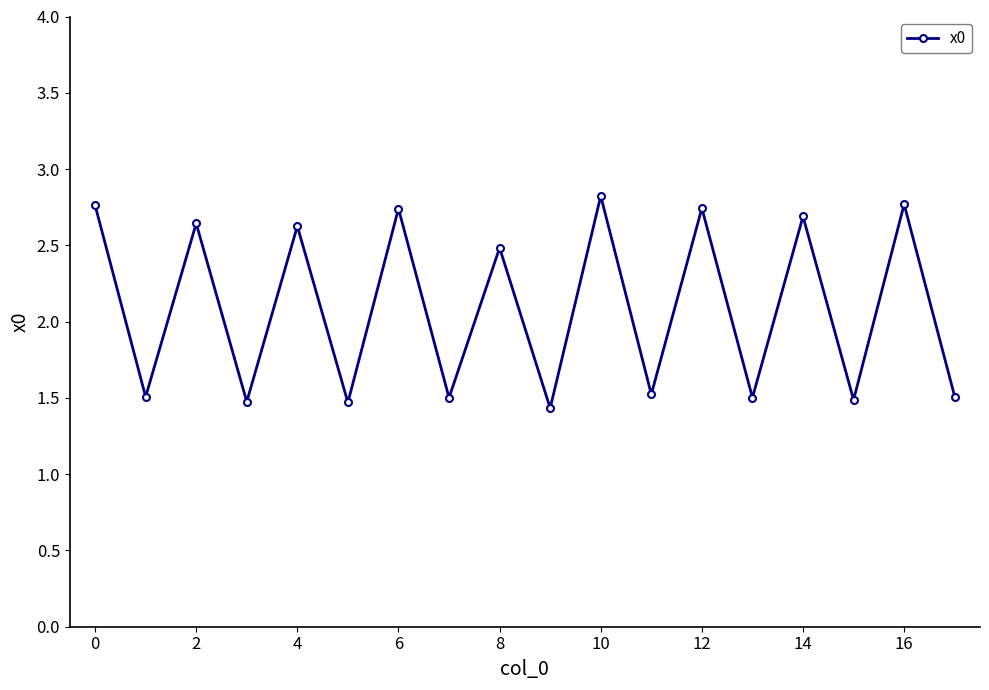

How many points are lower than both their immediate neighbors (excluding endpoints)?

8